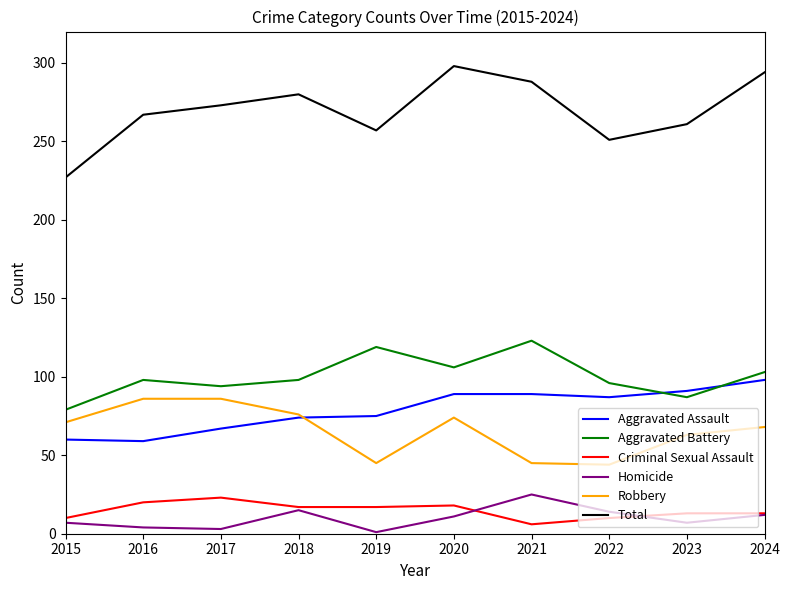

How many interior local valleys does the Total series have?

2